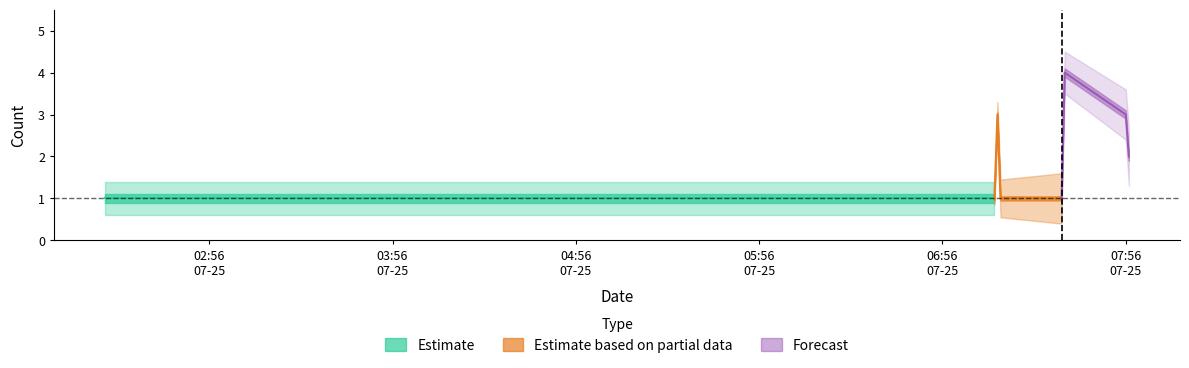

List the series in order of their peak value, lowest first.

Estimate, Estimate based on partial data, Forecast